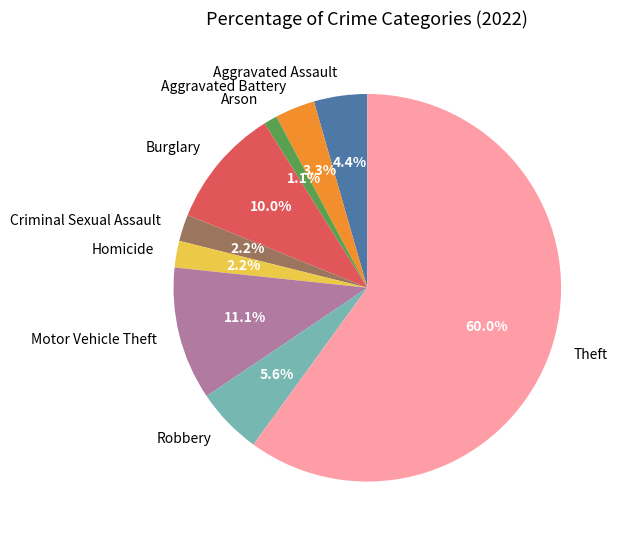

Approximately how many times larger is the value at Burglary compared to Robbery?

1.8